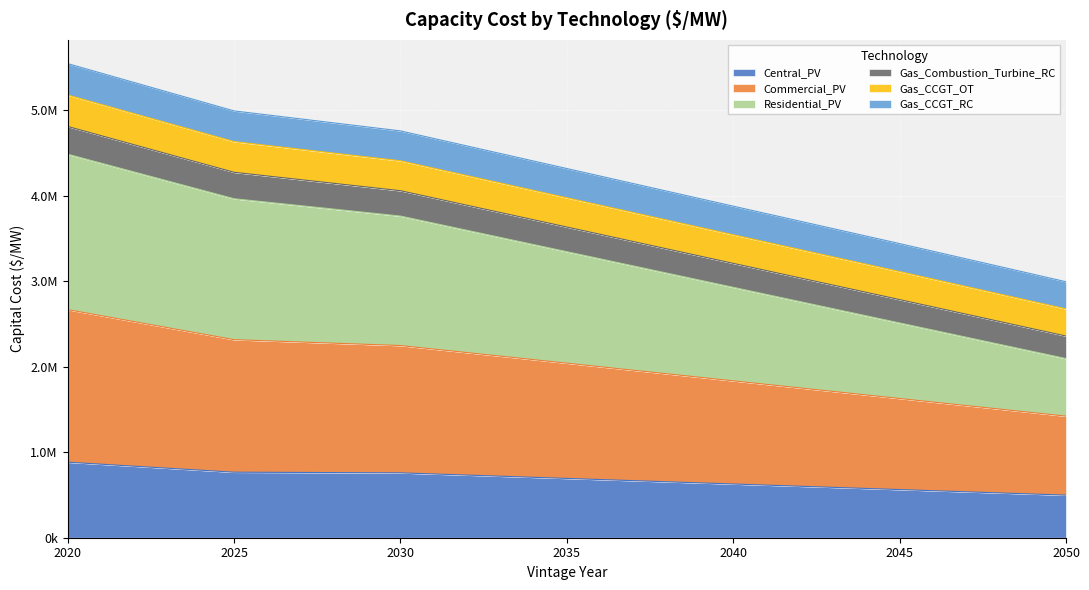

Is the value of Gas_CCGT_OT at 2035 greater than the value of Gas_CCGT_RC at 2020?

No